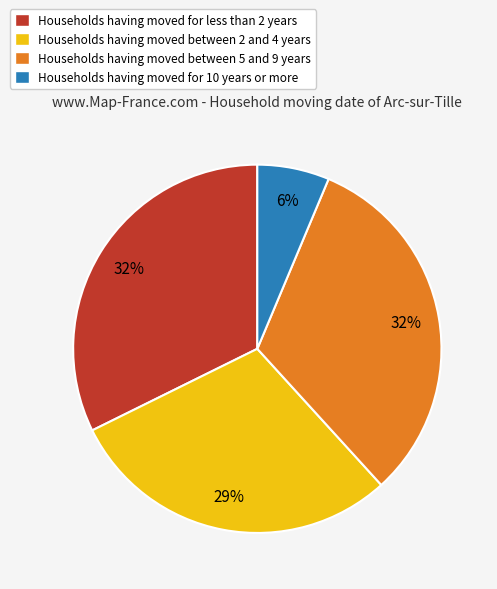

Does any single category account for the majority?

No